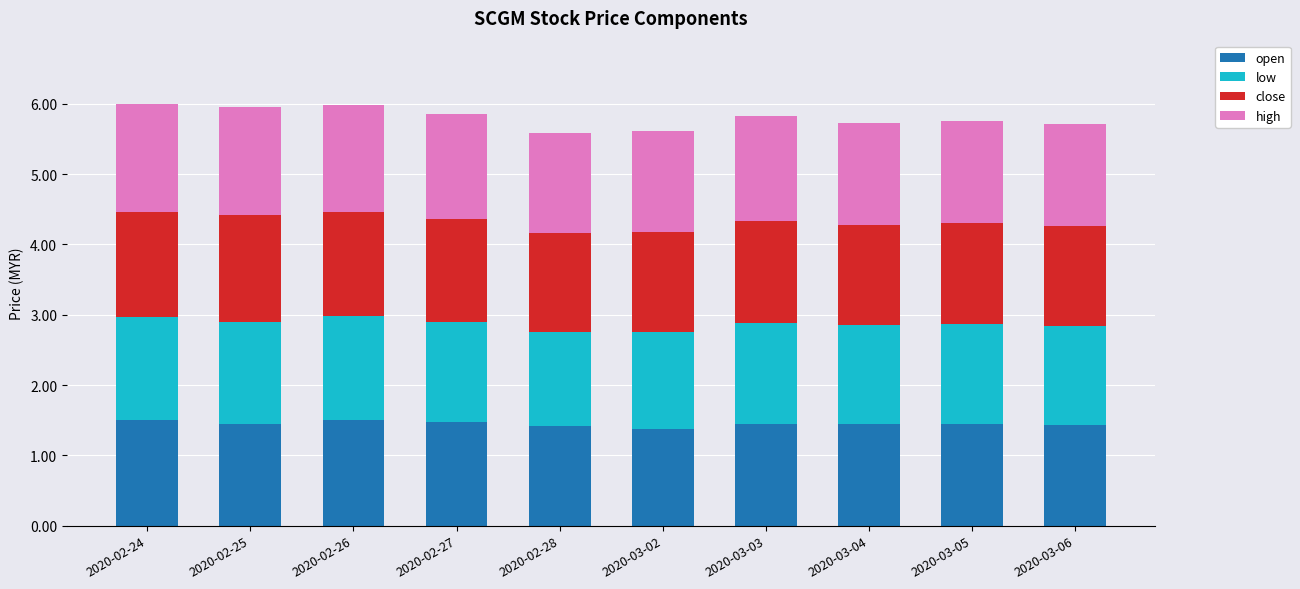

What is the total value across all series at 2020-02-28?

5.6